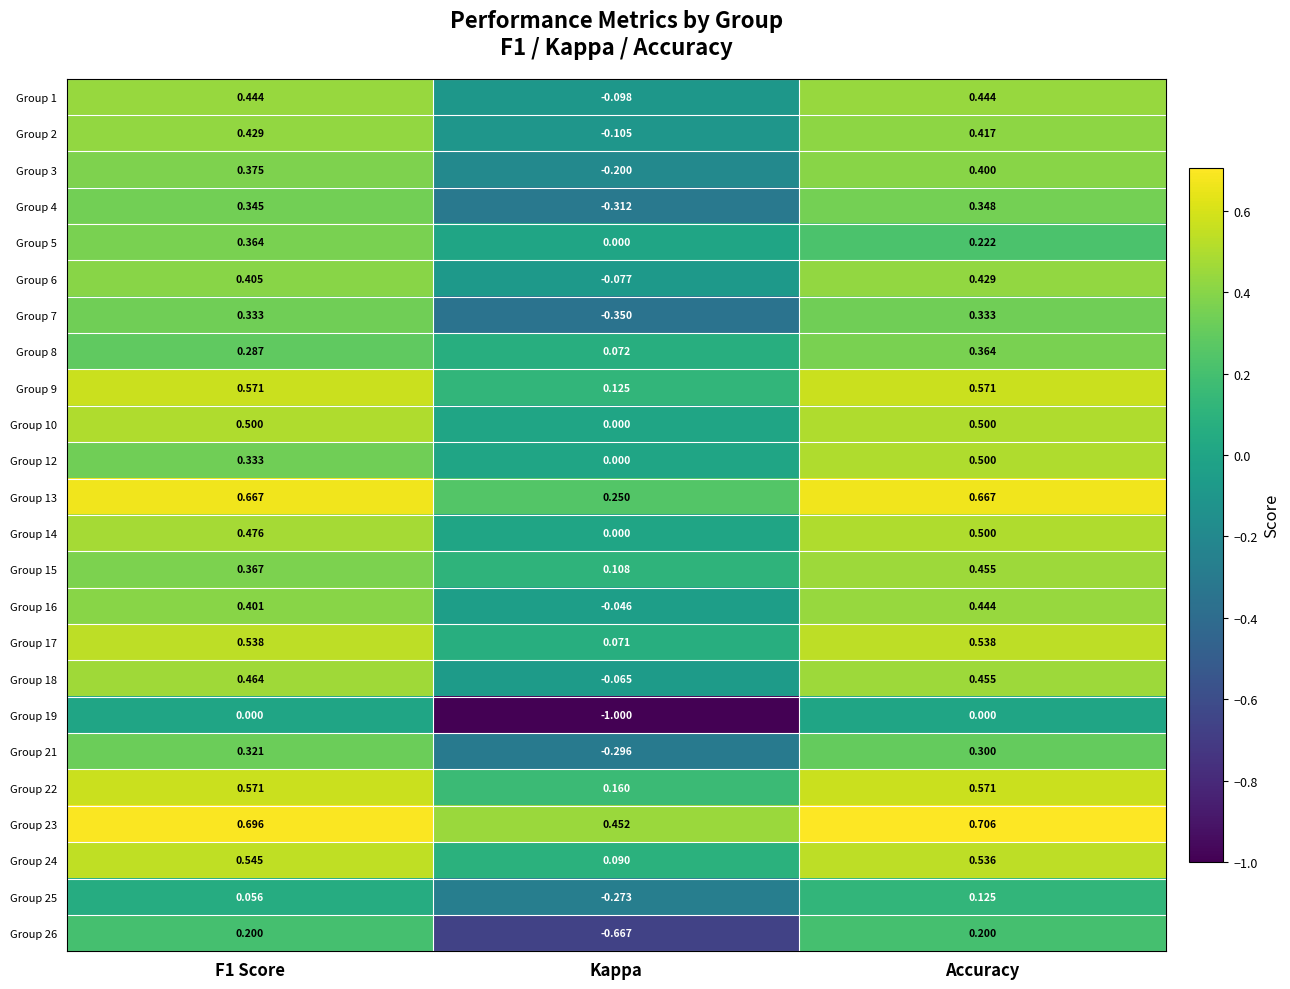

Which label corresponds to the smallest value in the chart?

Kappa